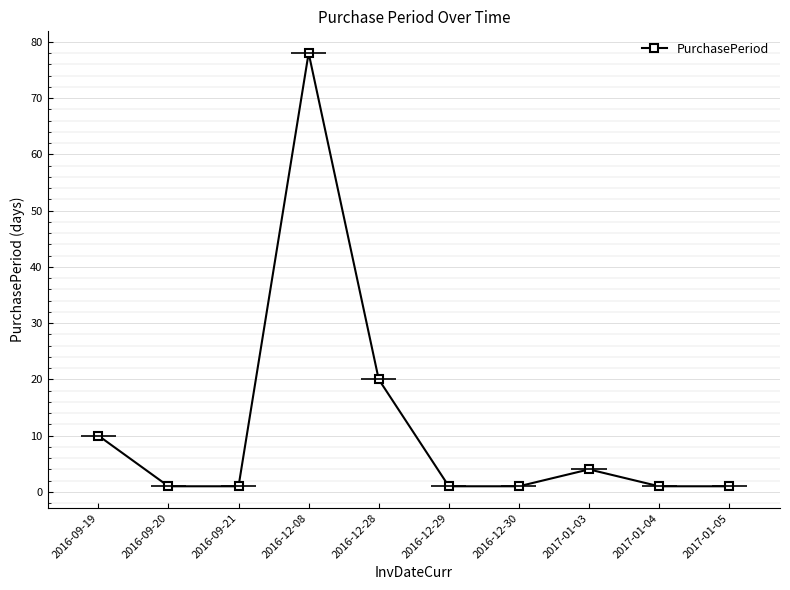

What is the label of the 4th point from the right?

2016-12-30